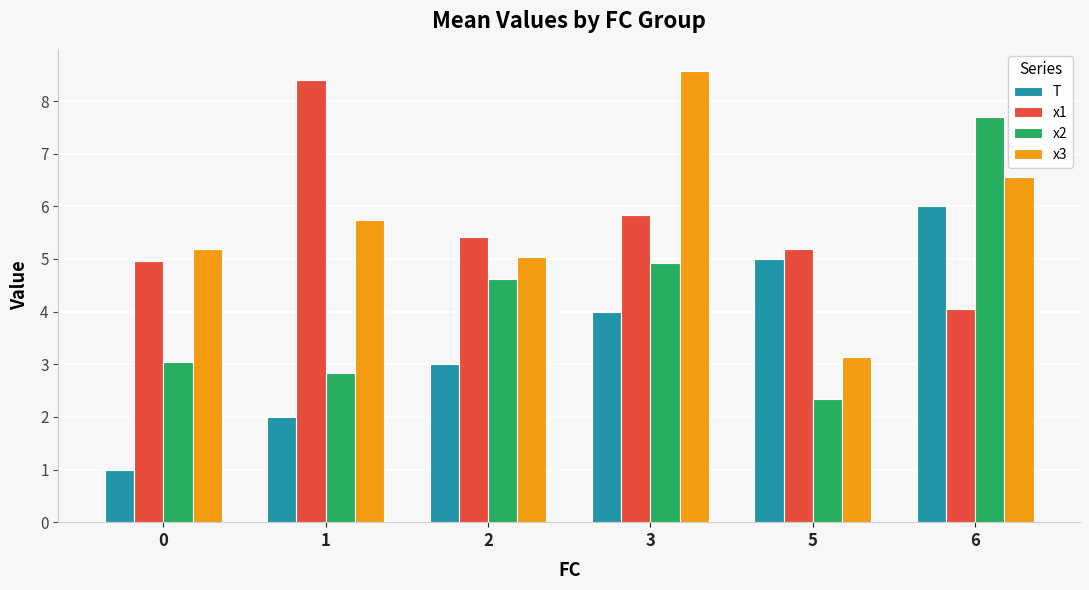

What are all the series names shown in the legend?

T, x1, x2, x3